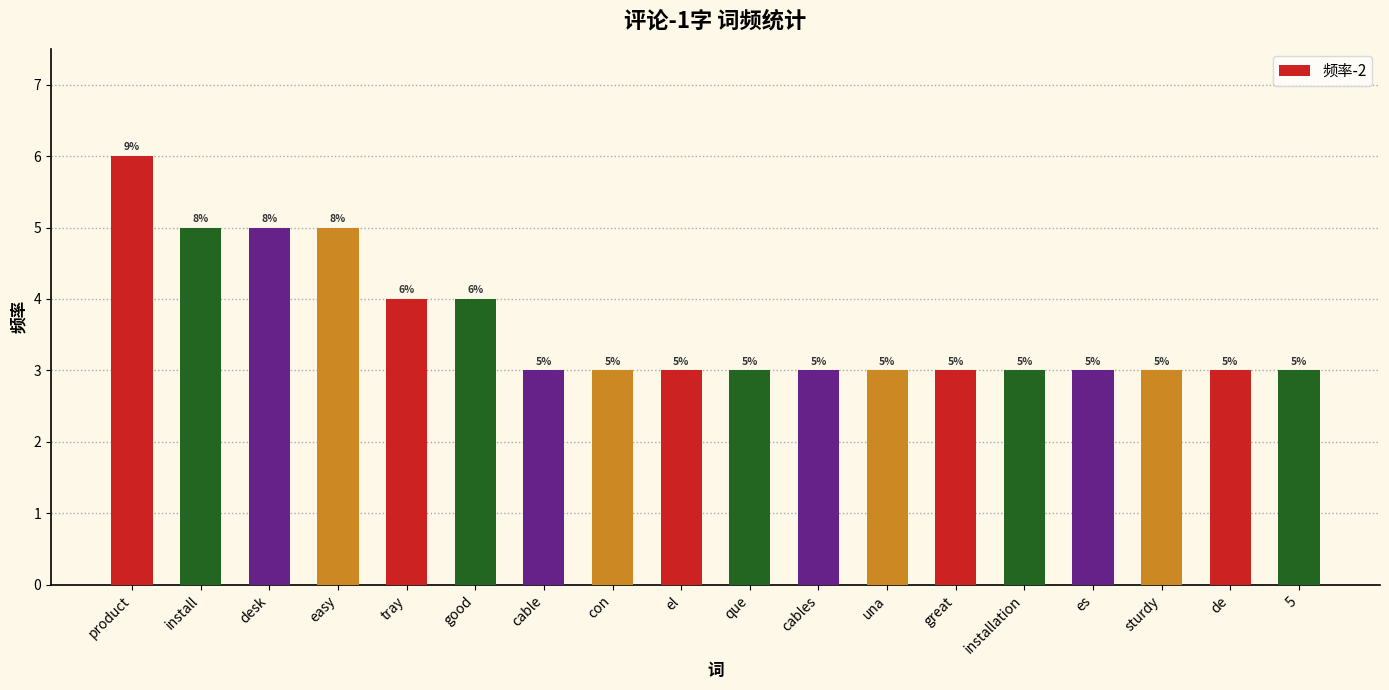

What is the label of the 8th bar from the right?

cables